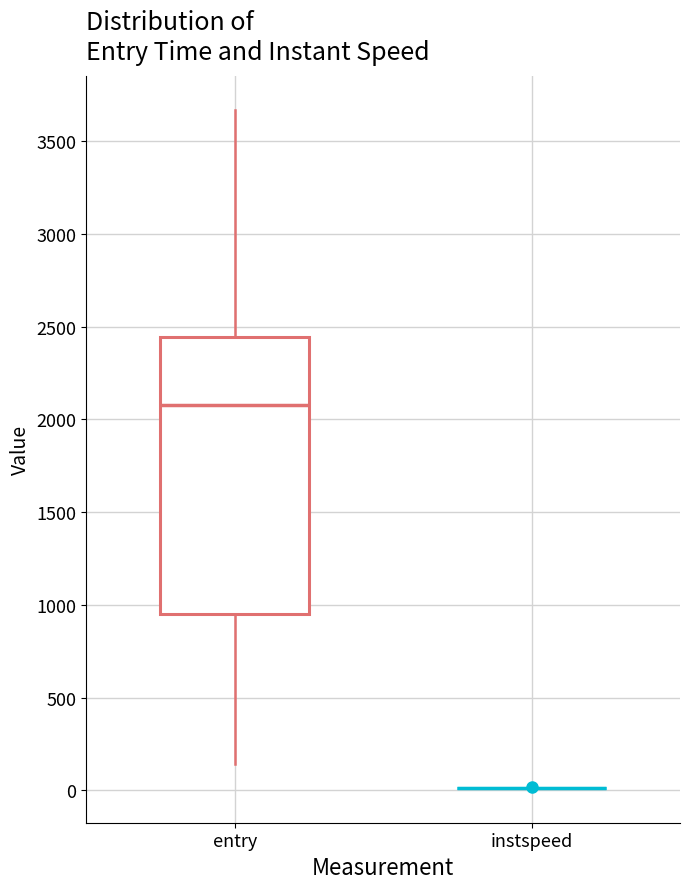

Reading left to right, transcribe this box plot: for each box, give where its median line is, the range the box spans, and where its two whiskers end, as read against the y-axis. The values are not printed on the chart, so give them approximately, as read against the axis.

entry: median 2100, box 950 to 2450, whiskers 150 to 3650
instspeed: box collapsed to a line at 0, whiskers 0 to 0